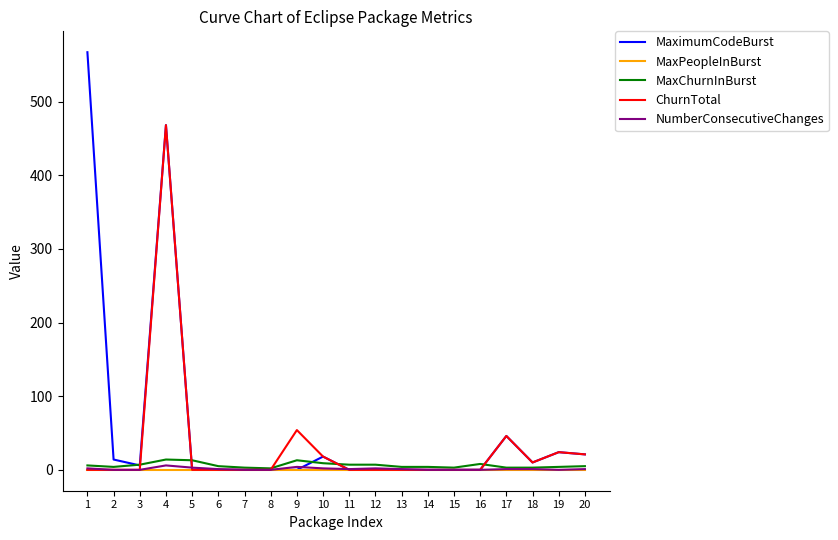

Which series has the largest range (max minus min)?

MaximumCodeBurst